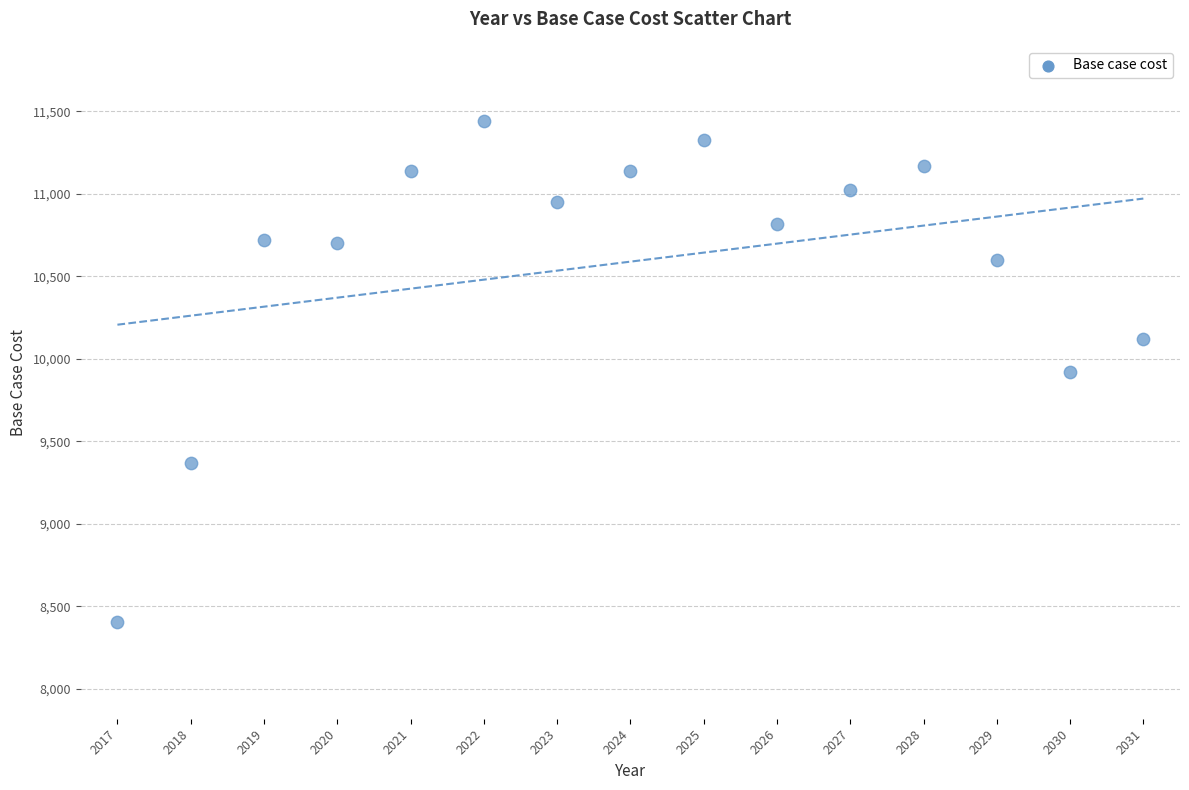

What is the range of Y values (max minus min)?

3030.5